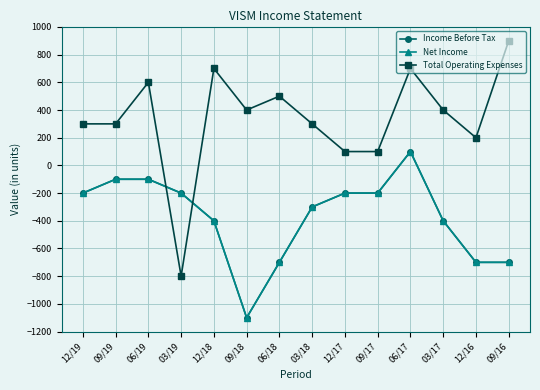

At which category is the sum across all series the highest?

06/17